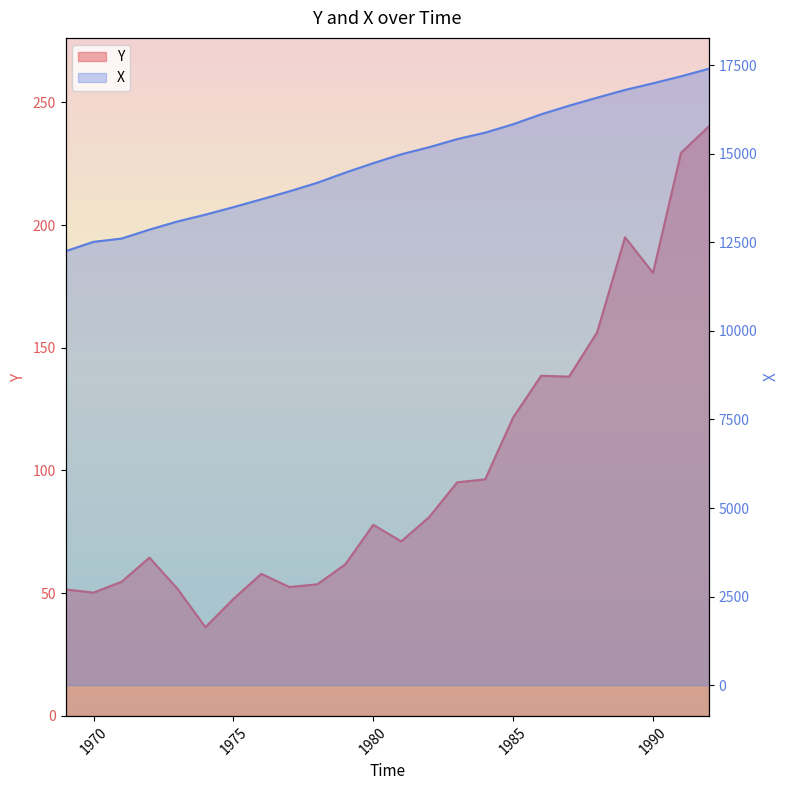

True or false: X has a value of 25543.2 at 1992.

False